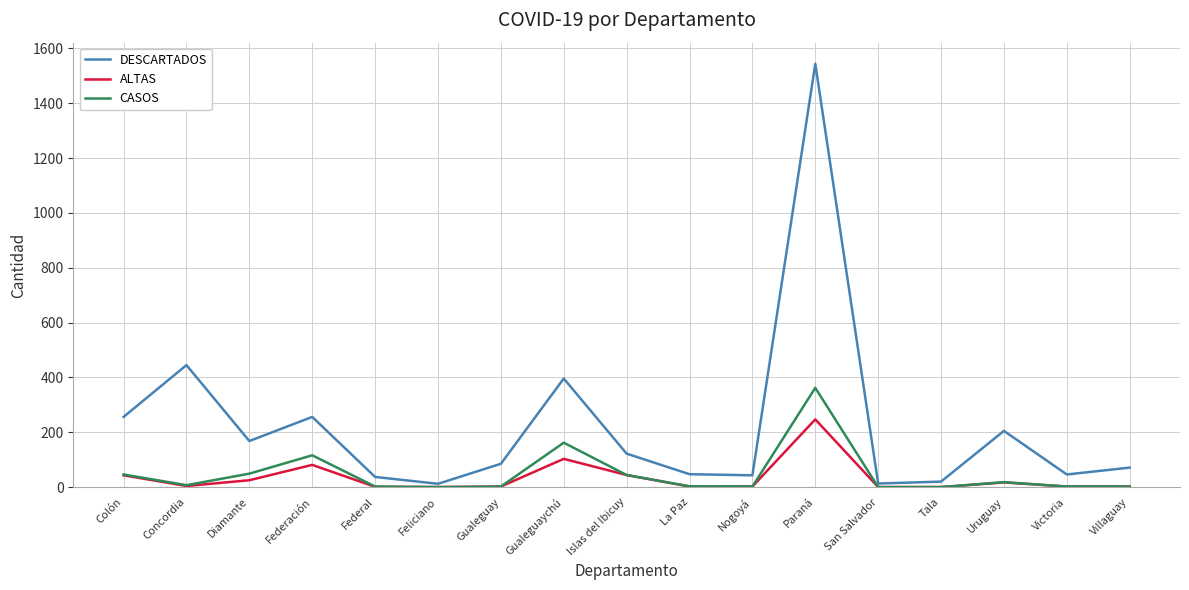

Does the chart display data point markers on the line(s)?

No